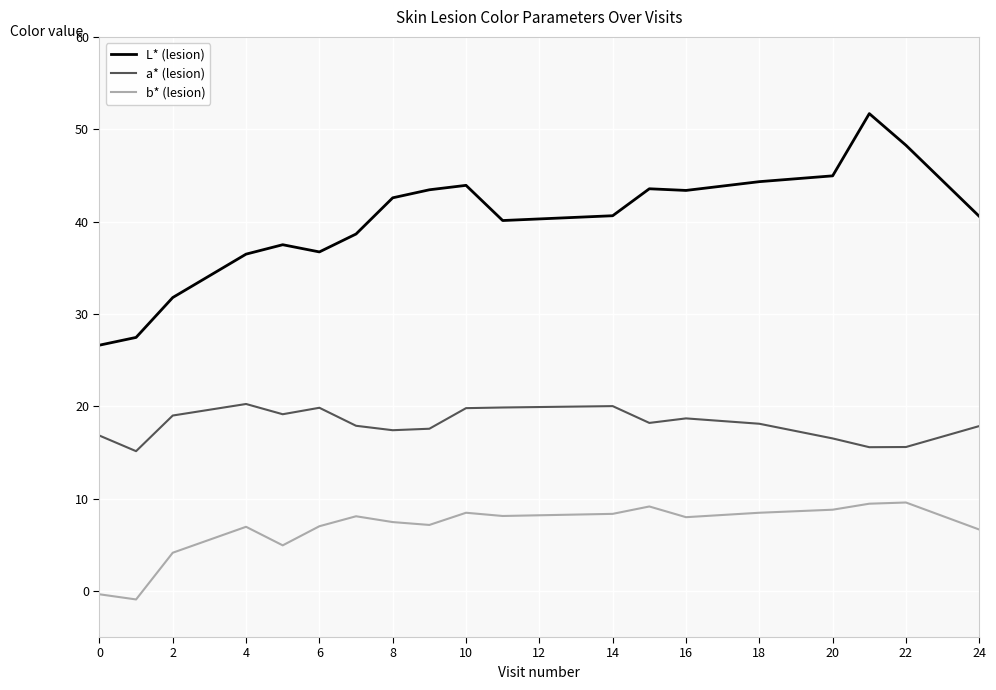

True or false: b* (lesion) and a* (lesion) cross at least once.

False